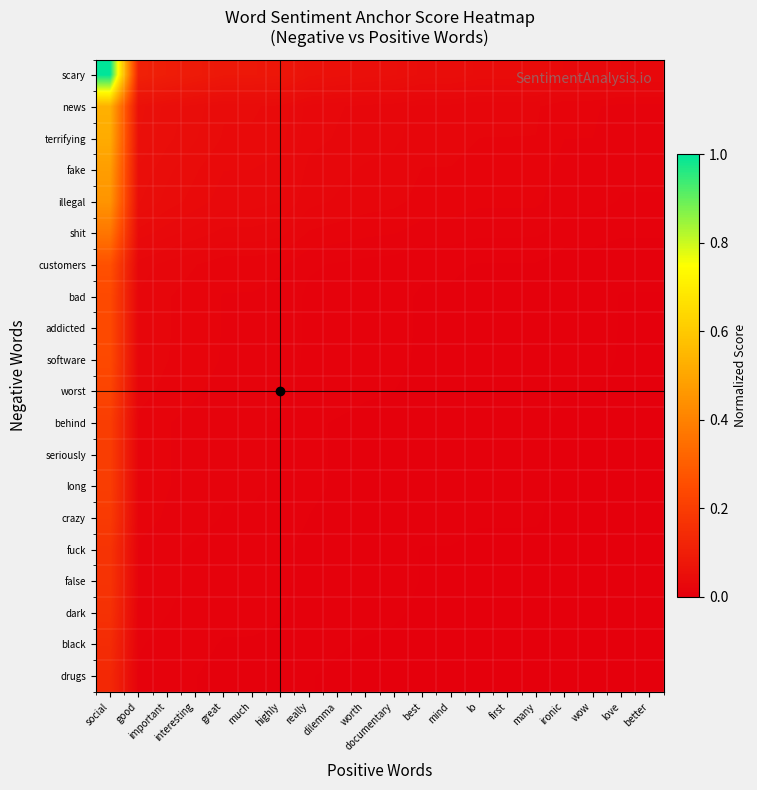

Which series has the largest total across all categories?

scary